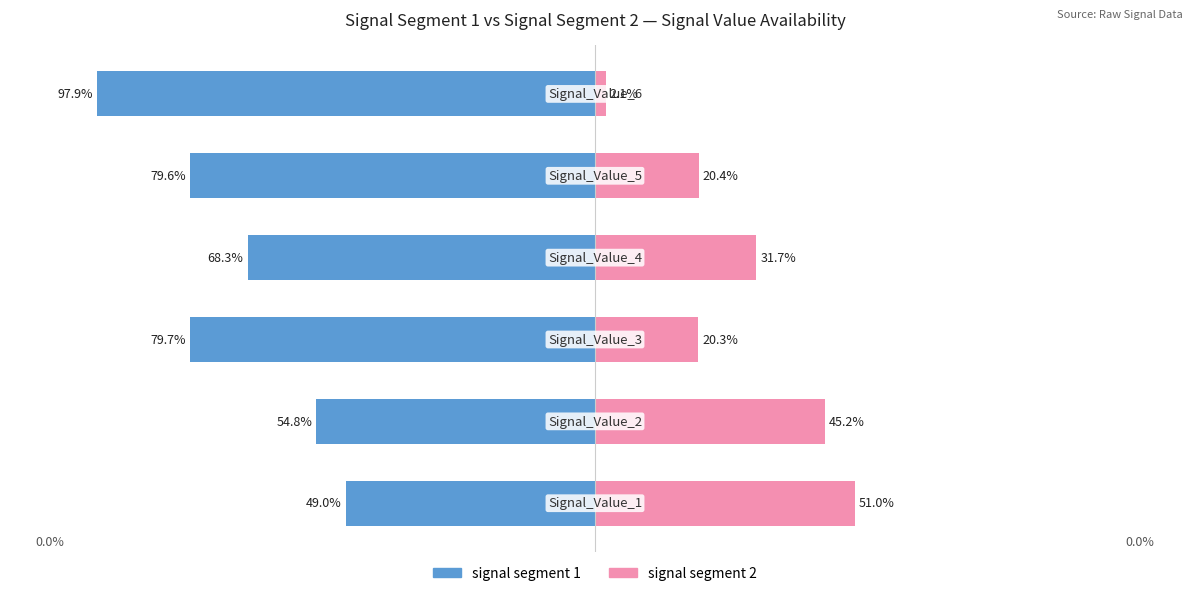

Which series has the widest spread of values?

signal segment 1